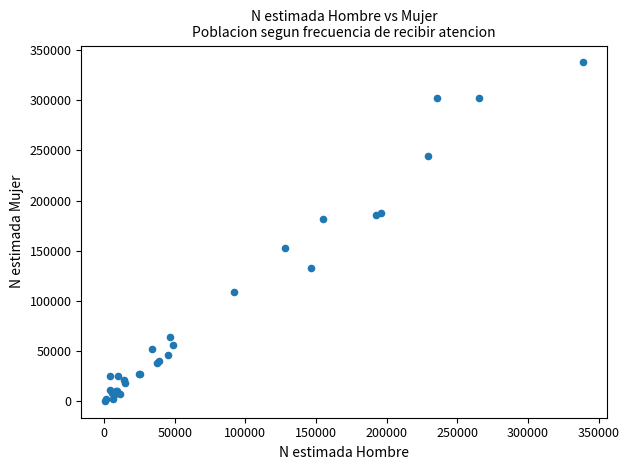

What Y value in the scatter plot is closest to 169083?

181392